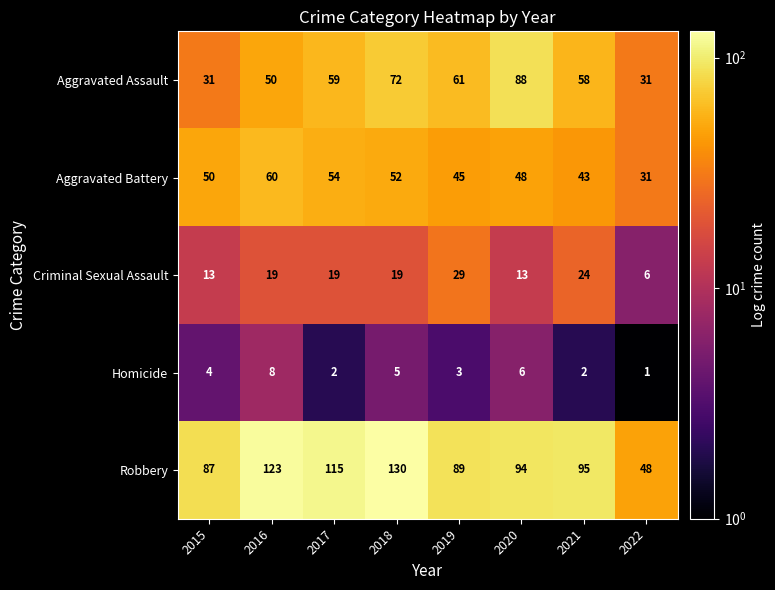

Which series has the widest spread of values?

Robbery